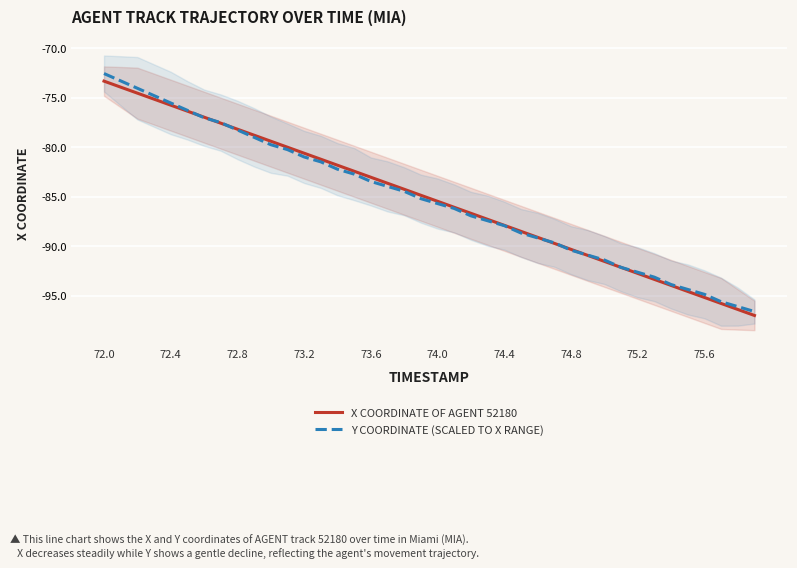

Is the value of X COORDINATE OF AGENT 52180 at 72.8 greater than the value of Y COORDINATE (SCALED TO X RANGE) at 74.4?

Yes